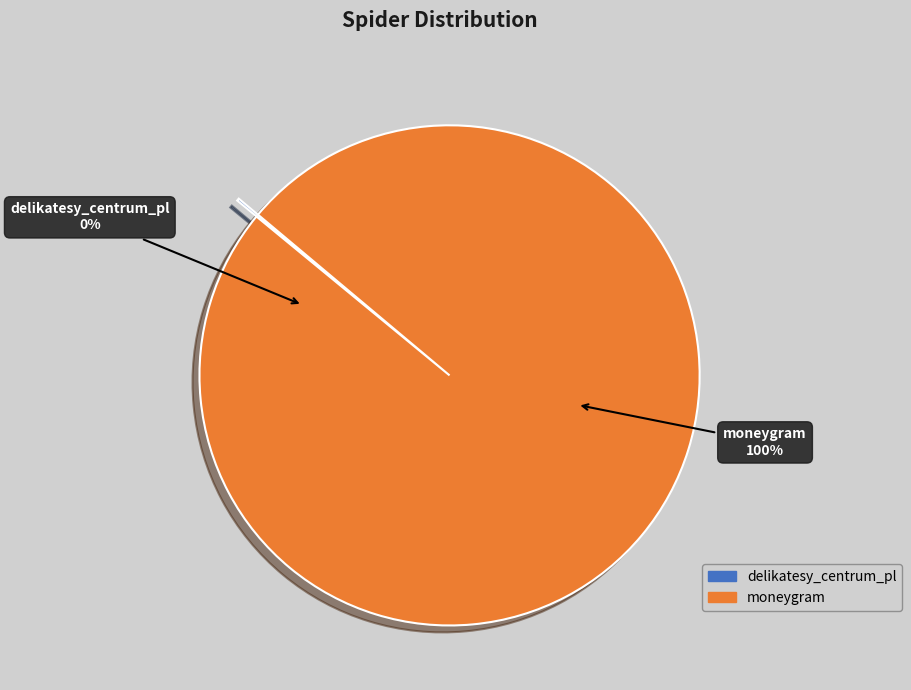

To the nearest percent, what is the difference between the largest and smallest slice percentages?

100%